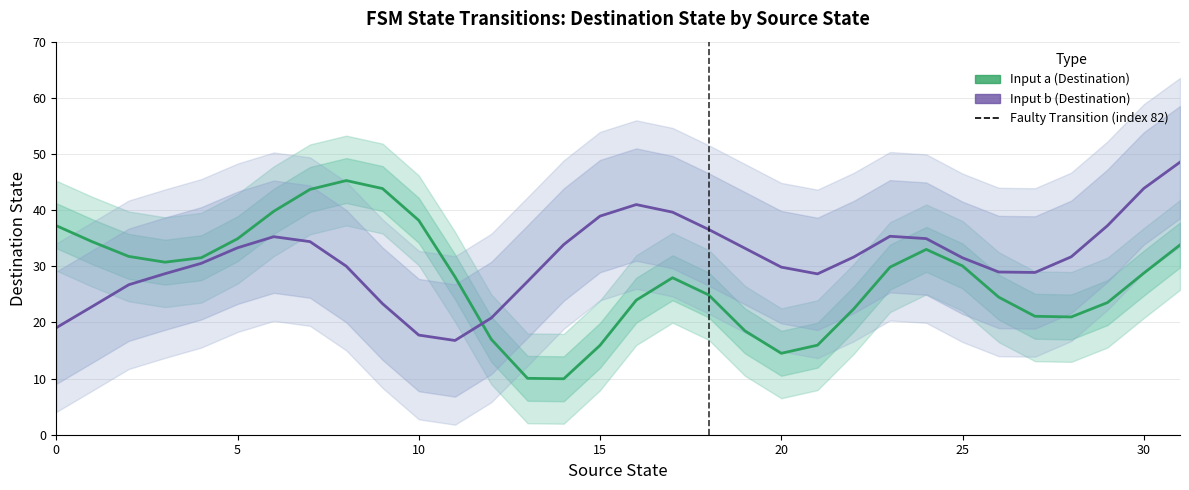

What is the difference between the maximum and minimum values in the Input b (Destination) series?

31.8